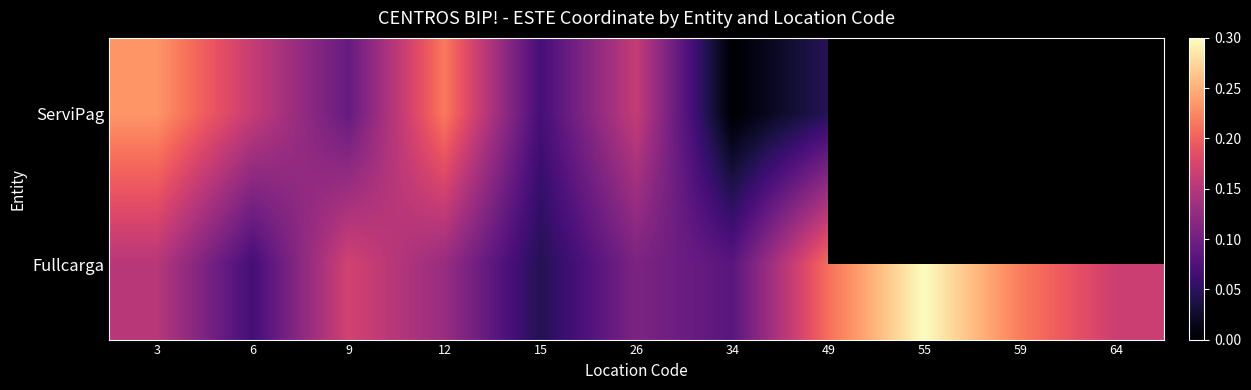

Is it true that Fullcarga equals 0.6 at 9?

True